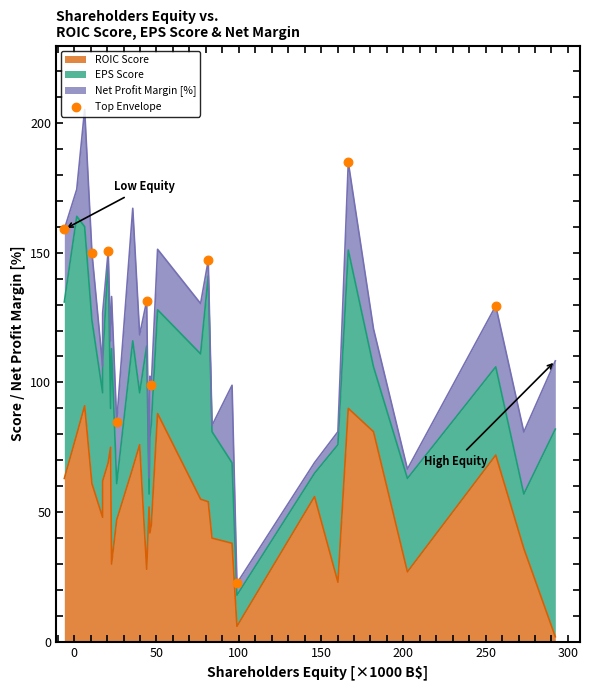

Between 100 and 150, which is larger?

150